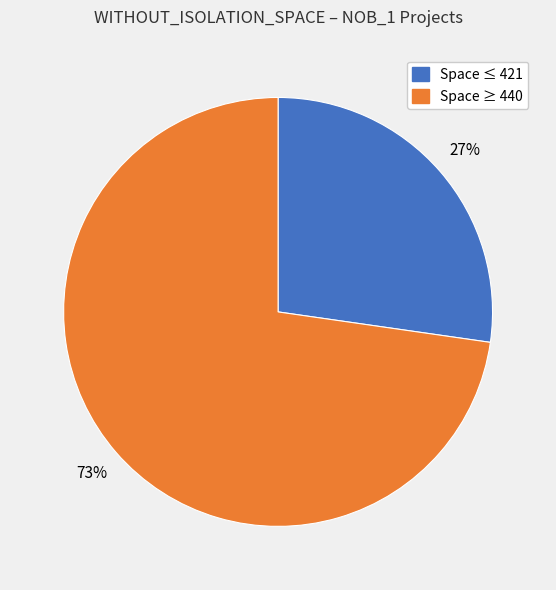

To the nearest percent, what is the average slice percentage?

50%